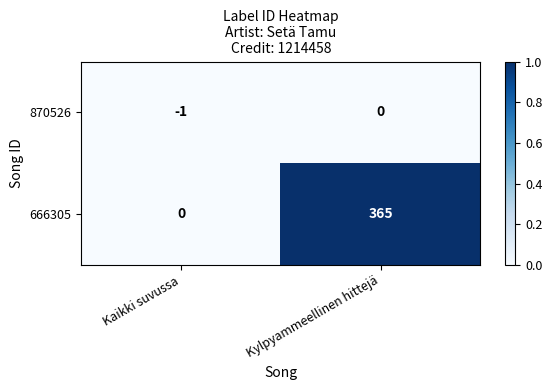

List the series in order of their overall mean, lowest first.

870526, 666305